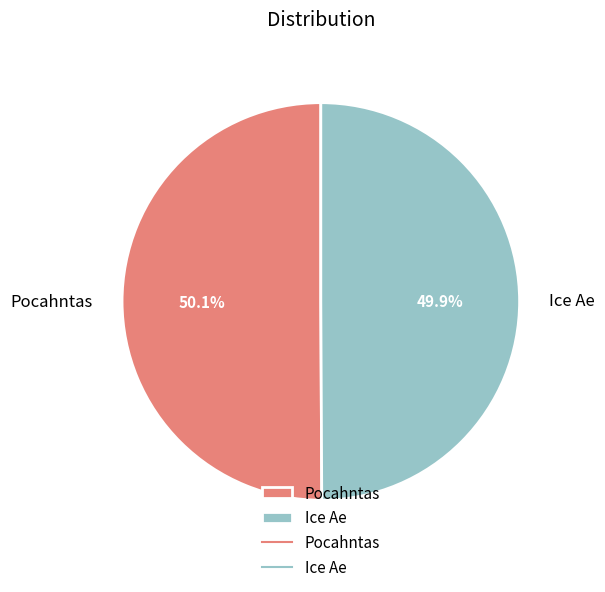

Count the number of slices in the pie.

2